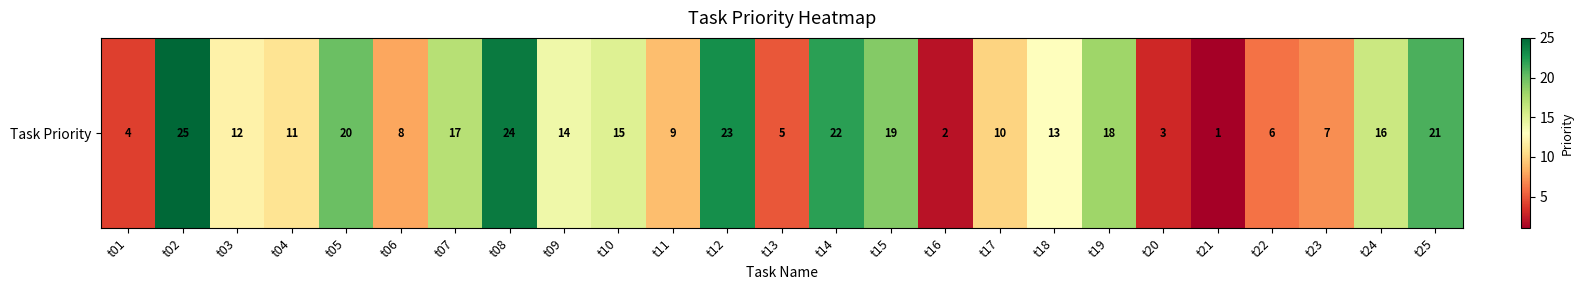

Which label corresponds to the smallest value in the chart?

t21